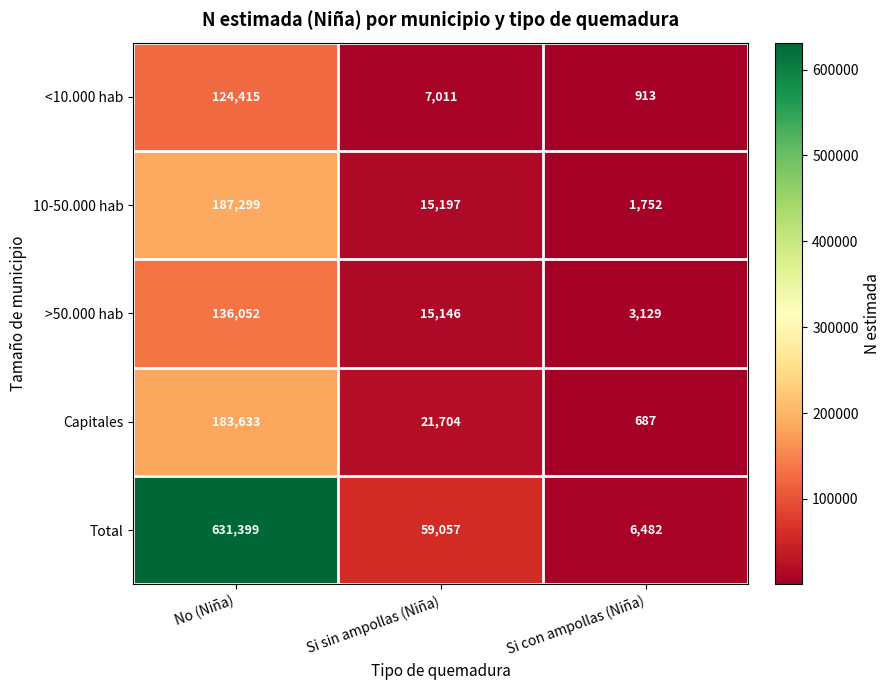

Reading left to right, extract all data points from this chart.

<10.000 hab: No (Niña)=124415	Si sin ampollas (Niña)=7011	Si con ampollas (Niña)=913
10-50.000 hab: No (Niña)=187299	Si sin ampollas (Niña)=15197	Si con ampollas (Niña)=1752
>50.000 hab: No (Niña)=136052	Si sin ampollas (Niña)=15146	Si con ampollas (Niña)=3129
Capitales: No (Niña)=183633	Si sin ampollas (Niña)=21704	Si con ampollas (Niña)=687
Total: No (Niña)=631399	Si sin ampollas (Niña)=59057	Si con ampollas (Niña)=6482